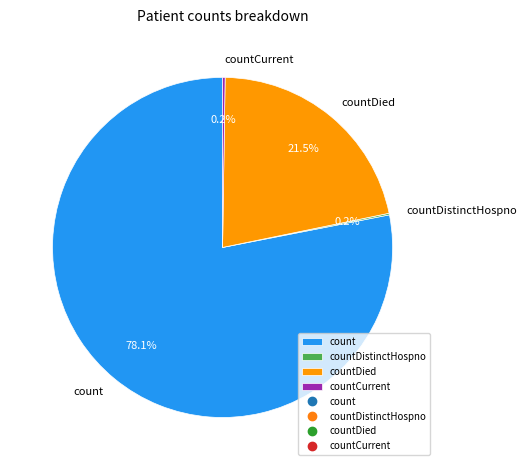

What is the largest slice in the pie chart?

count